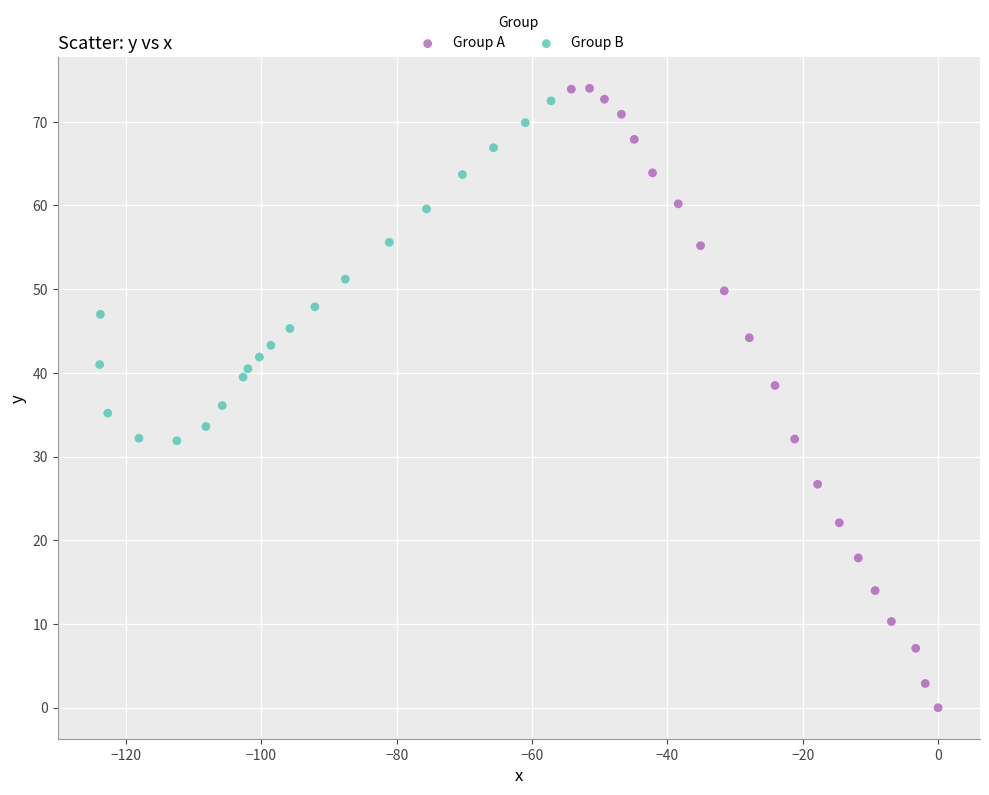

Which series reaches the minimum Y coordinate?

Group A